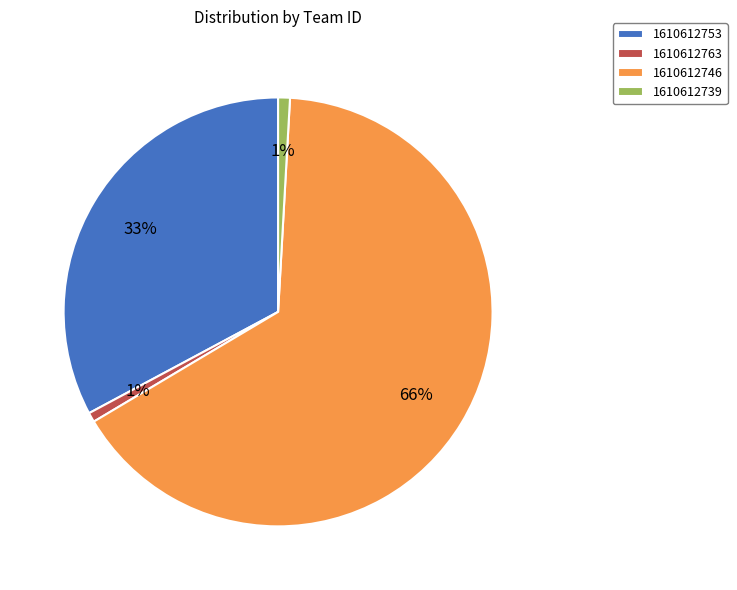

Do 1610612763 and 1610612753 together represent more than half of the pie?

No